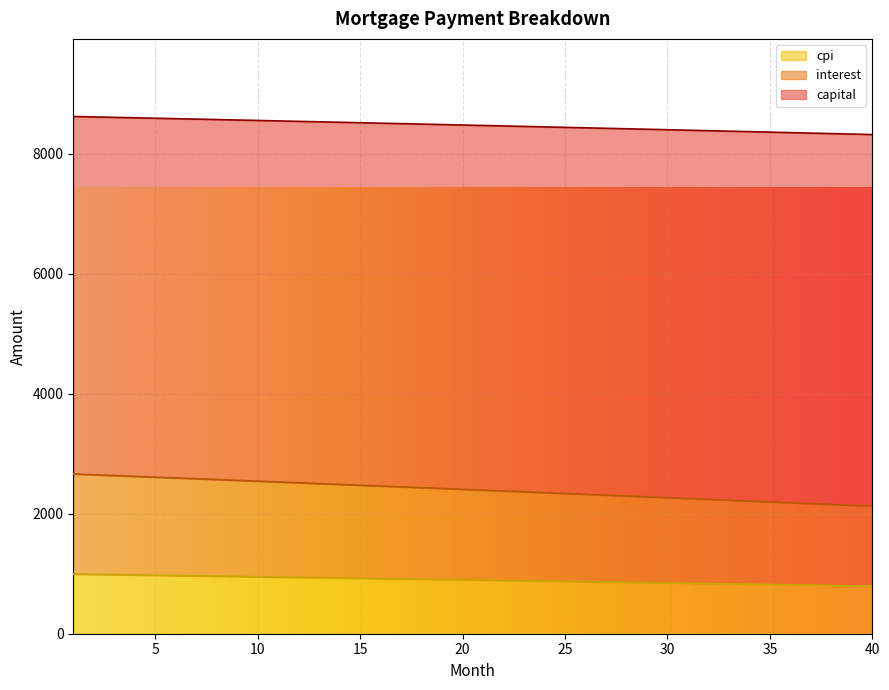

Does the chart display data point markers on the line(s)?

No